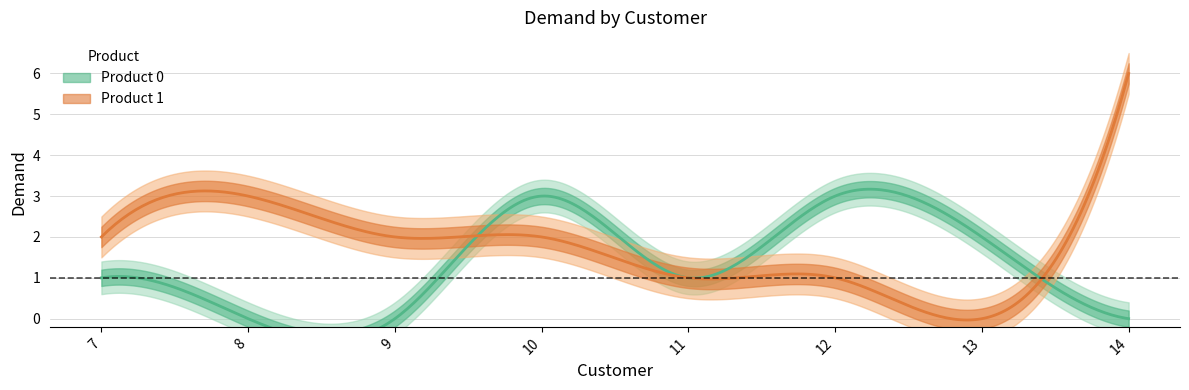

Which series has the largest range (max minus min)?

Product 1 Demand